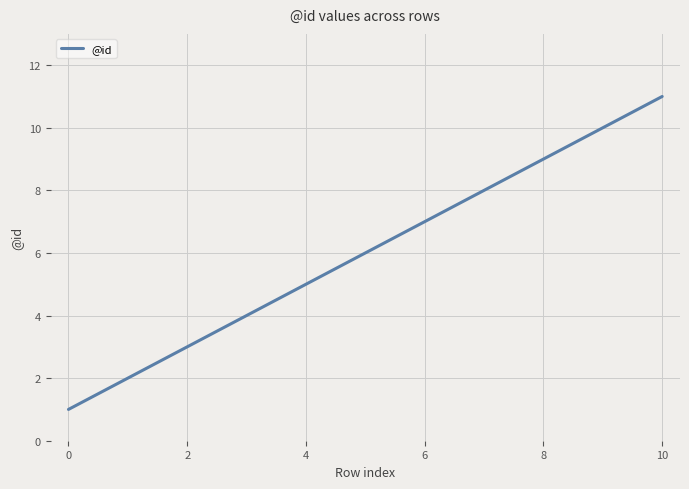

What is the greatest value displayed?

11